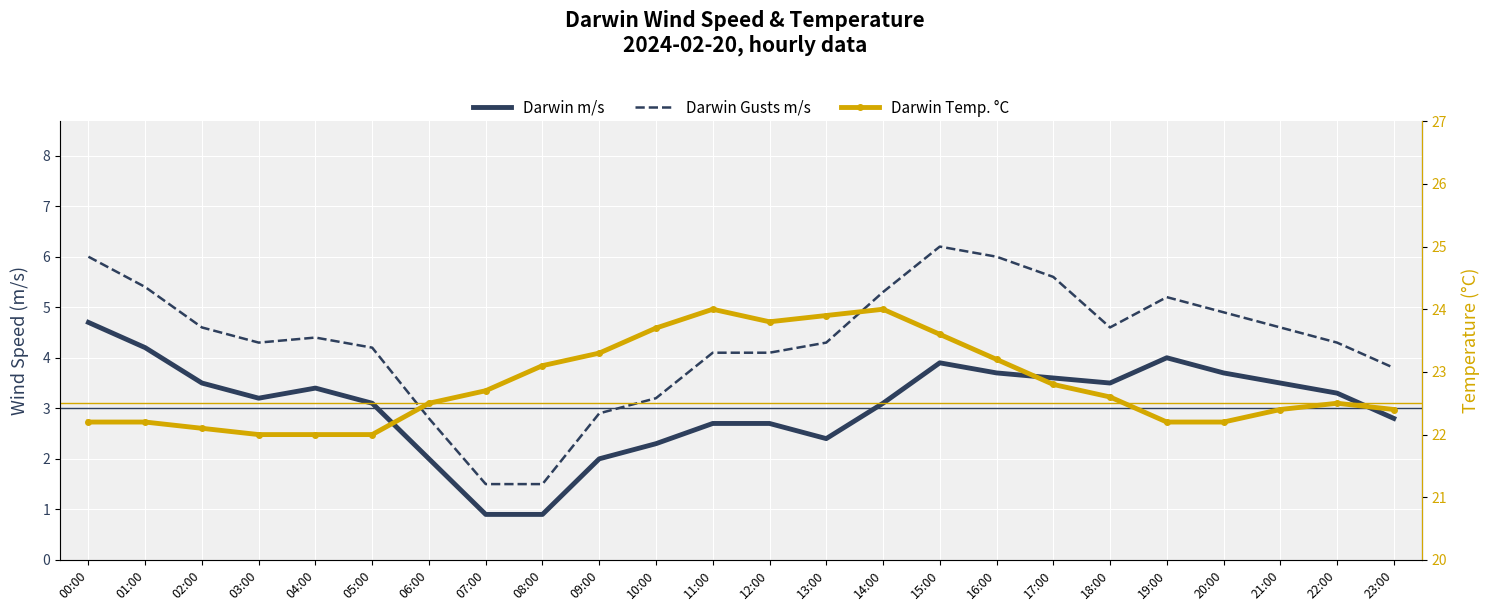

Is the value of Darwin m/s at 15:00 greater than the value of Darwin Temp. °C at 15:00?

No